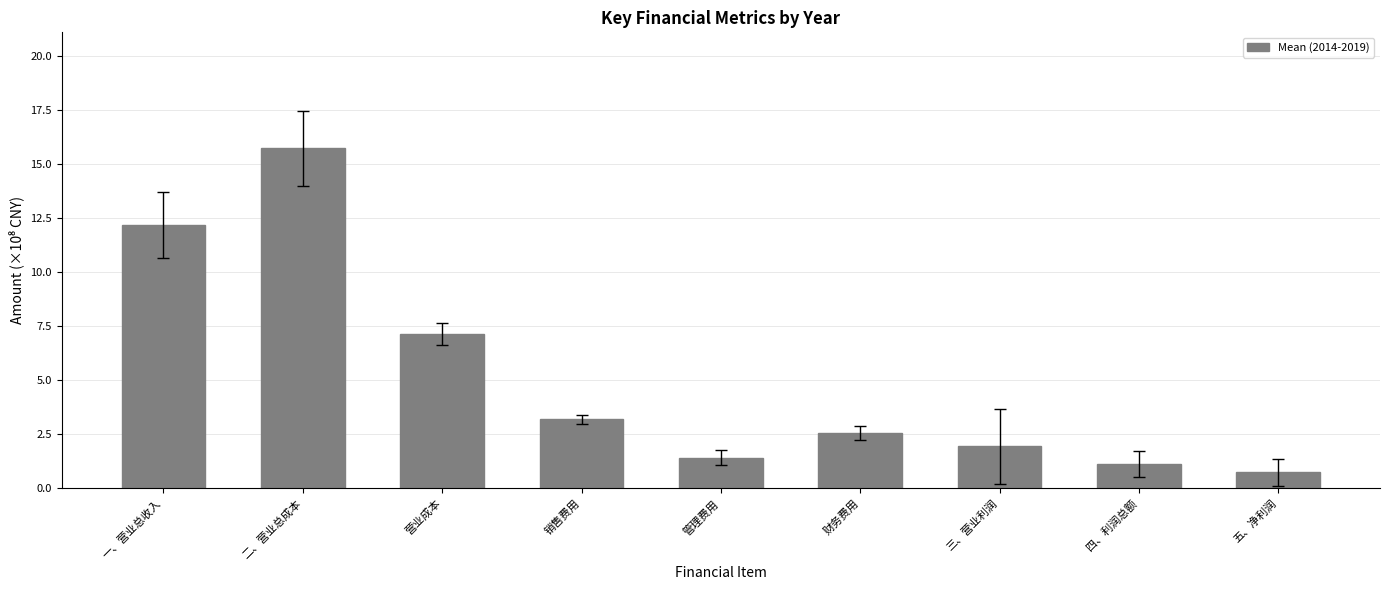

What is the change in value from 一、营业总收入 to 二、营业总成本?

+3.6